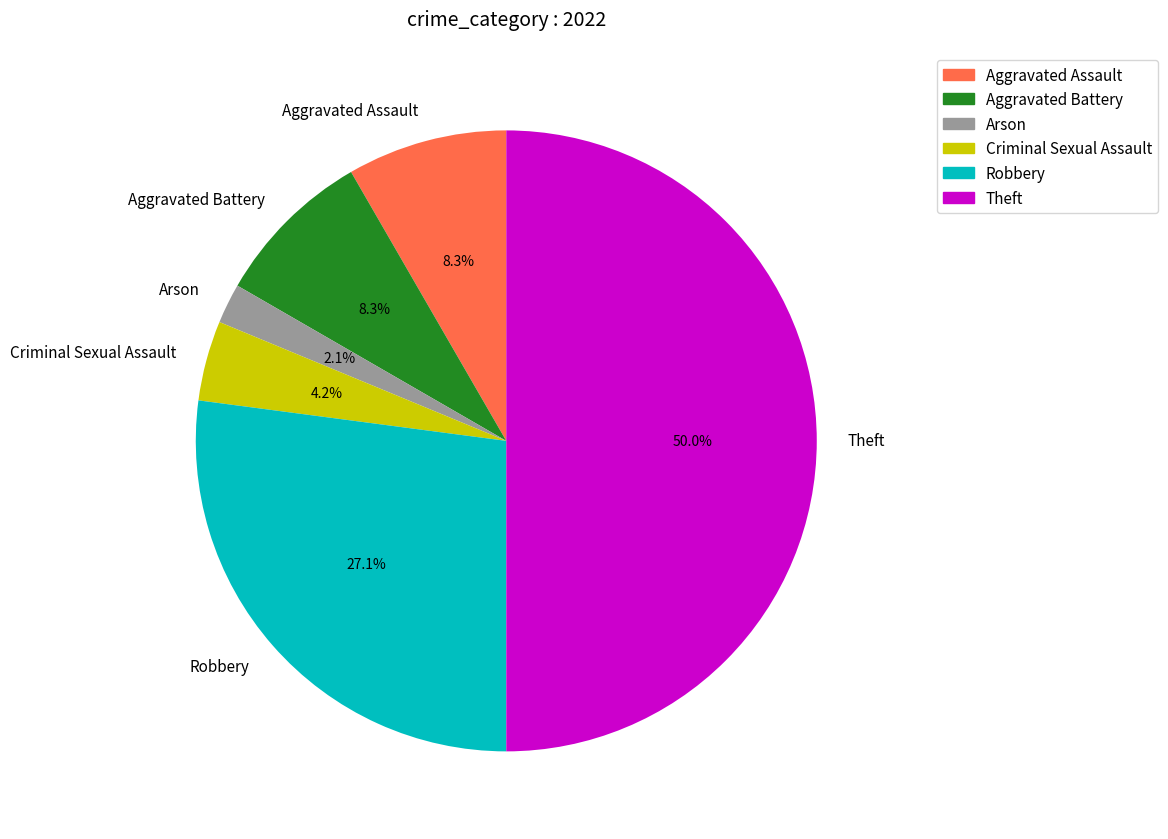

To the nearest percent, what is the combined percentage of Theft and Criminal Sexual Assault?

54%